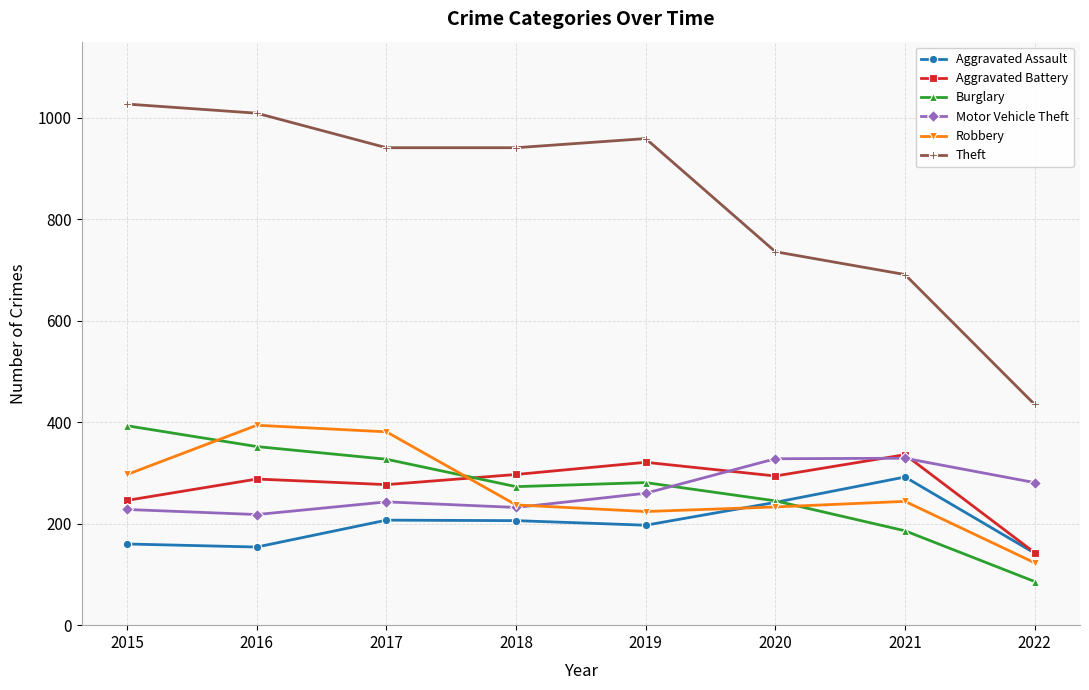

How many data points in Theft are less than 941?

3